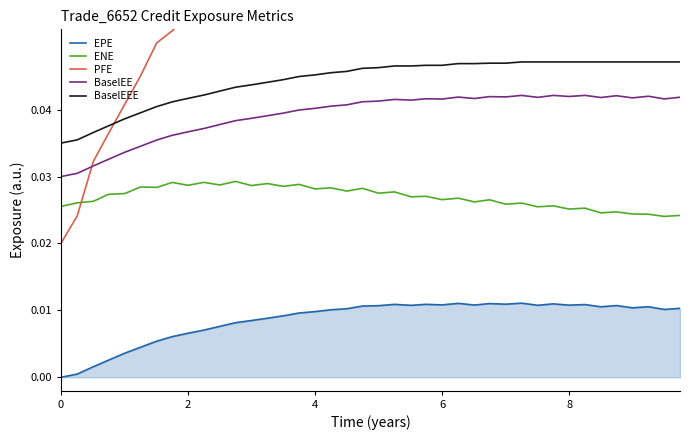

True or false: BaselEEE and EPE cross at least once.

False